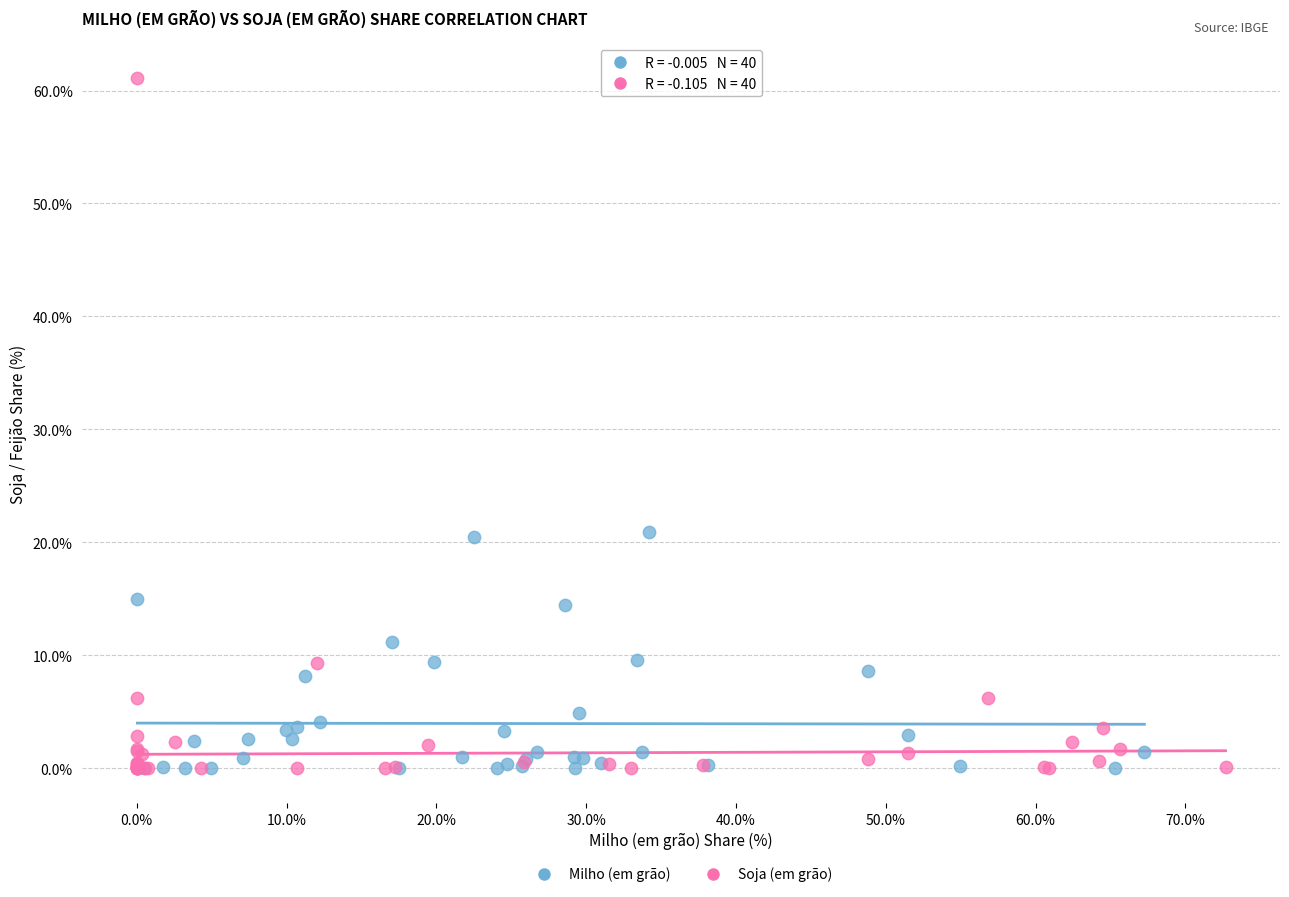

Which series reaches the maximum Y coordinate?

Soja (em grão)